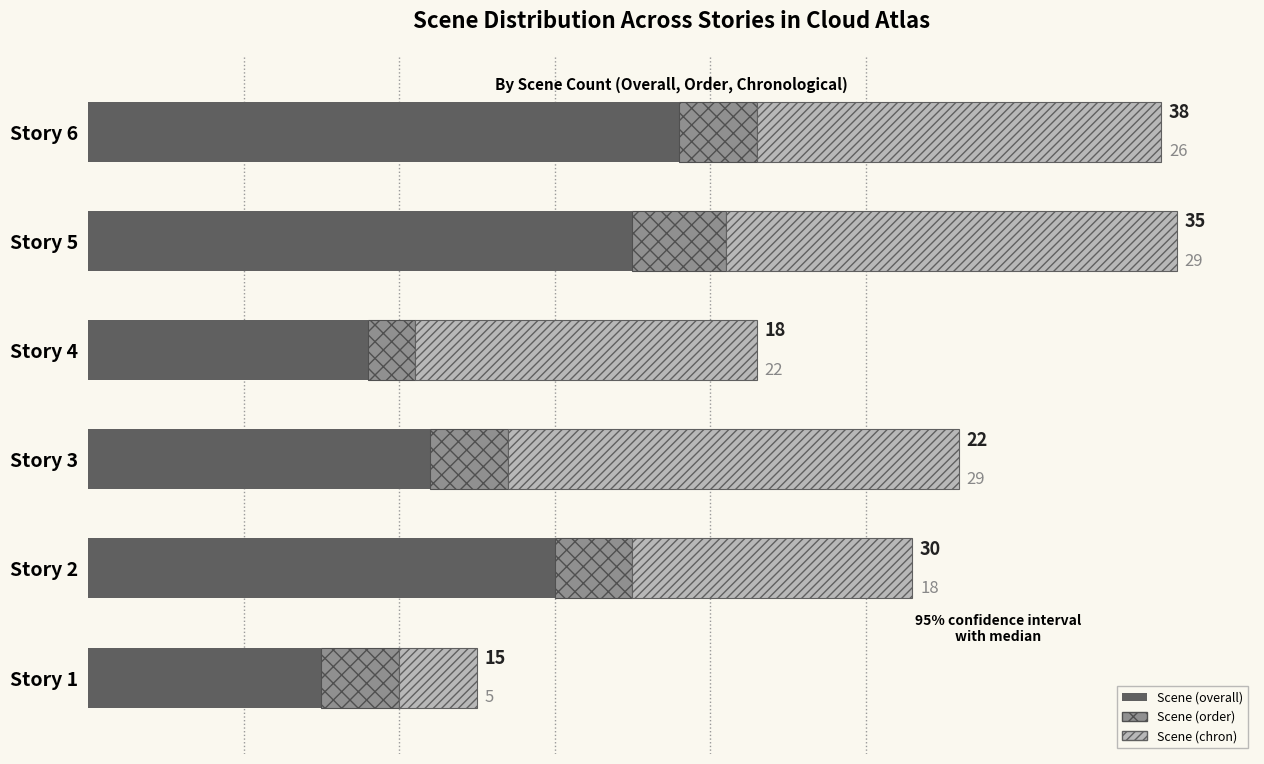

Which category has the highest value in the Scene (overall) series?

Story 6